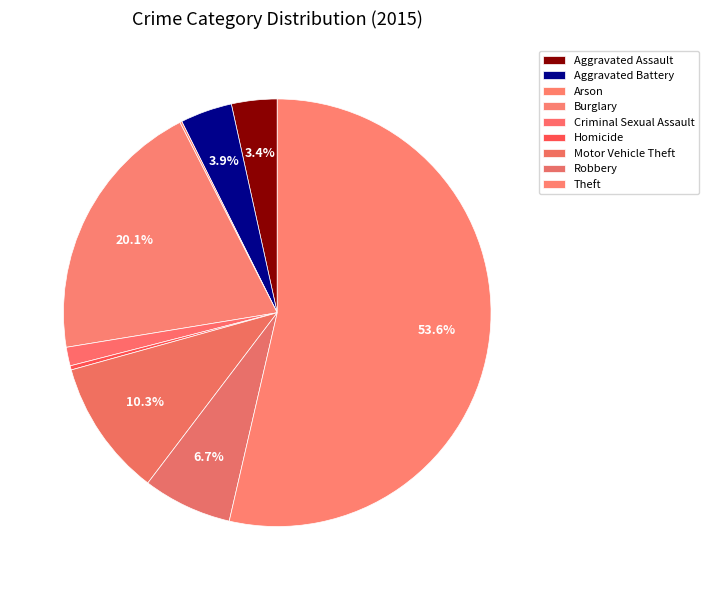

To the nearest percent, what is the difference between the largest and smallest slice percentages?

53%